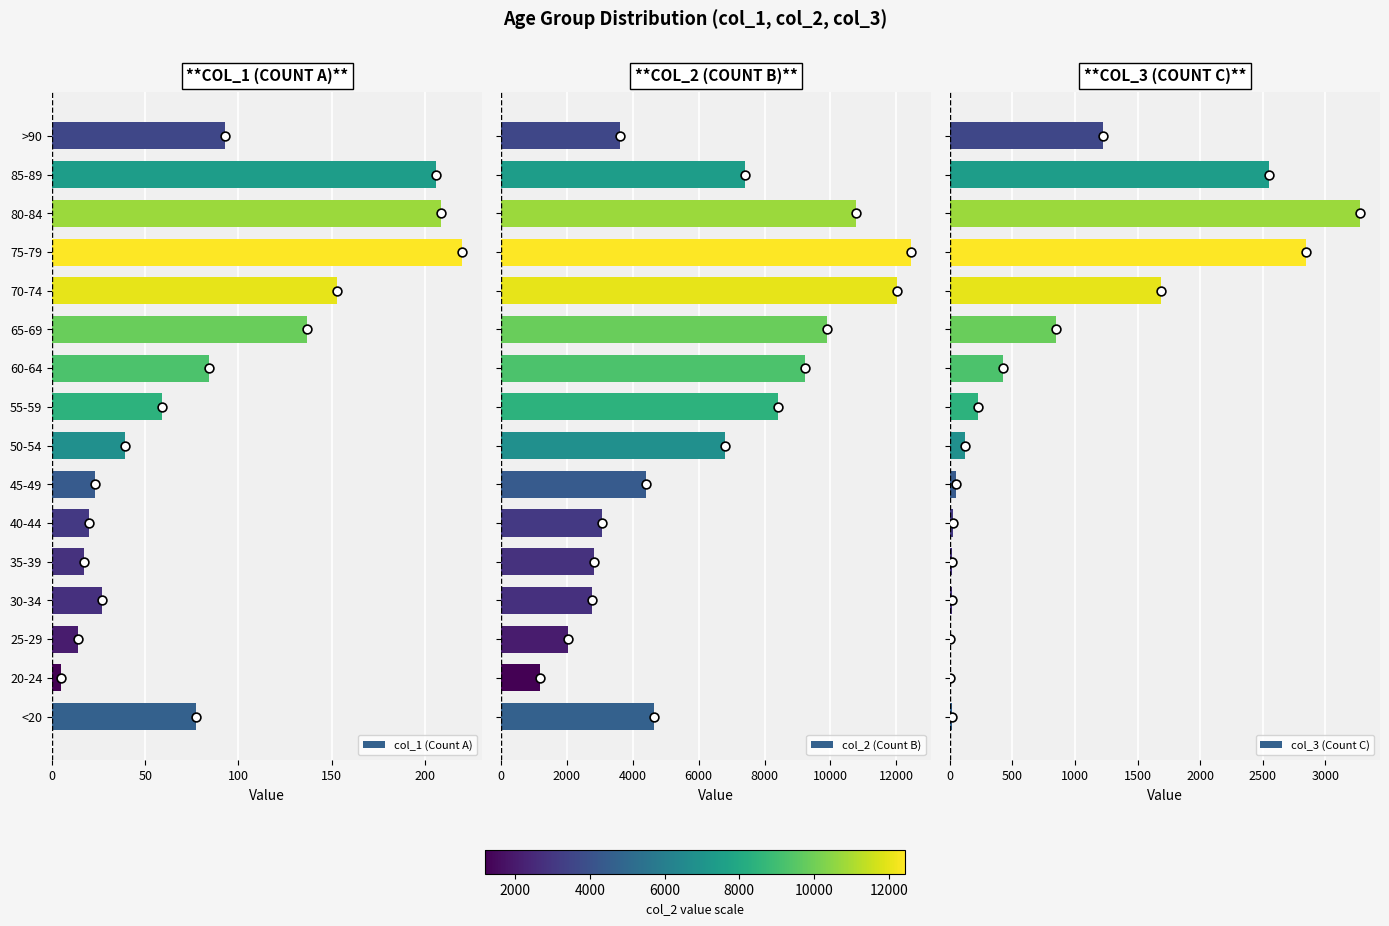

At how many categories does at least one series exceed 4839?

8